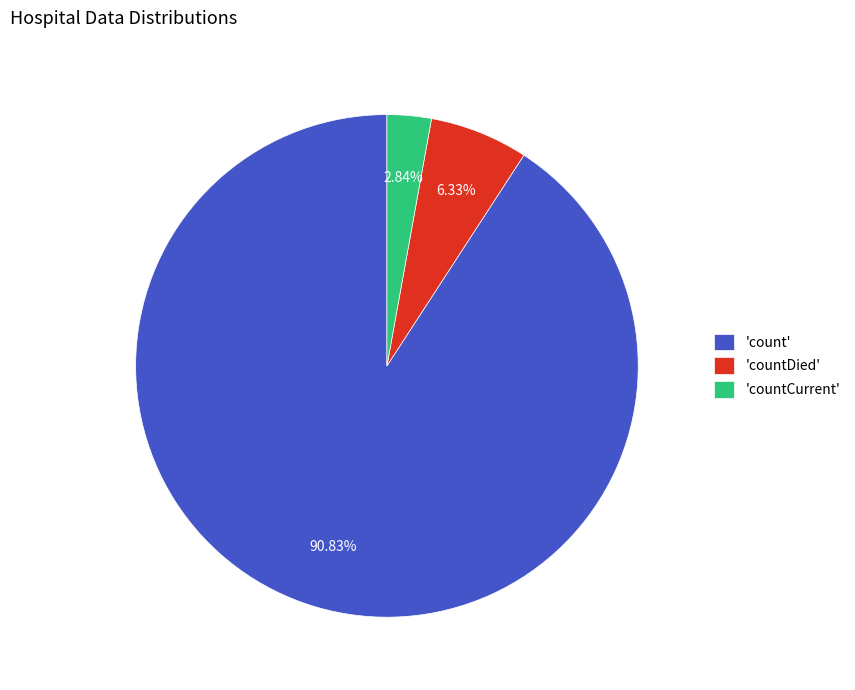

Do 'count' and 'countCurrent' together represent more than half of the pie?

Yes